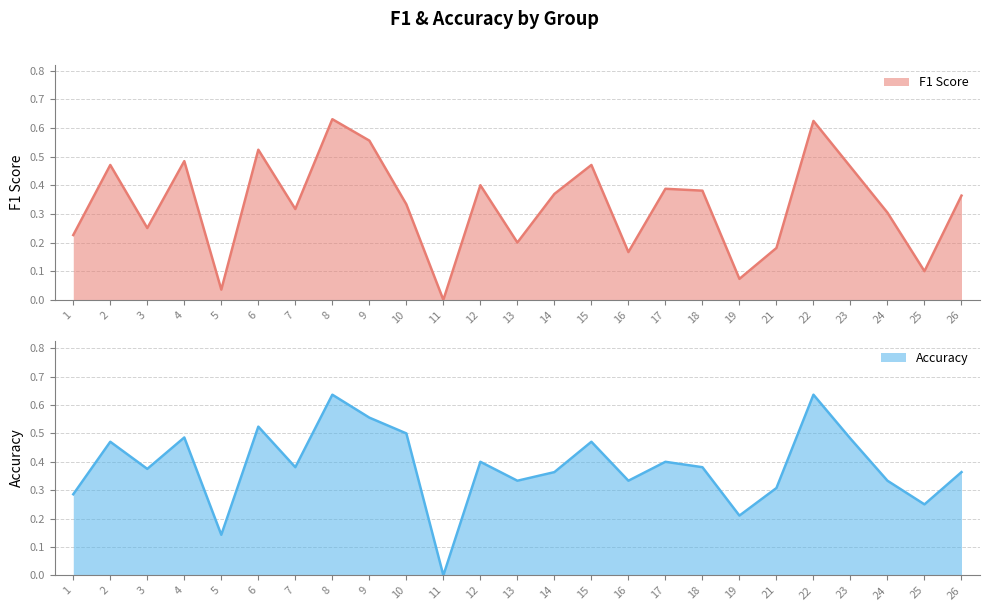

What is the difference between the maximum and minimum values in the f1 series?

0.6